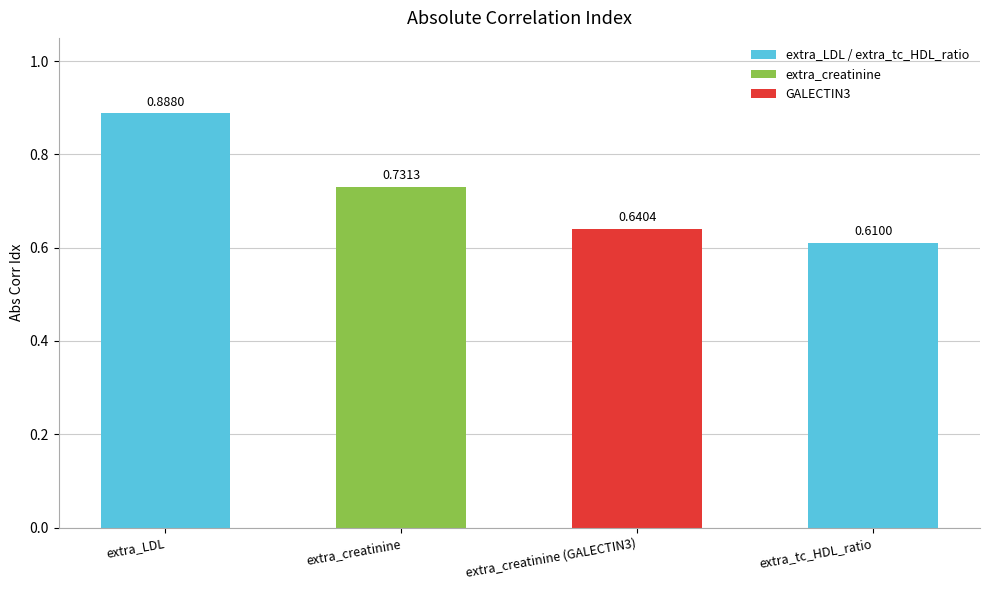

List the labels in order of value, largest first.

extra_LDL, extra_creatinine, extra_creatinine (GALECTIN3), extra_tc_HDL_ratio